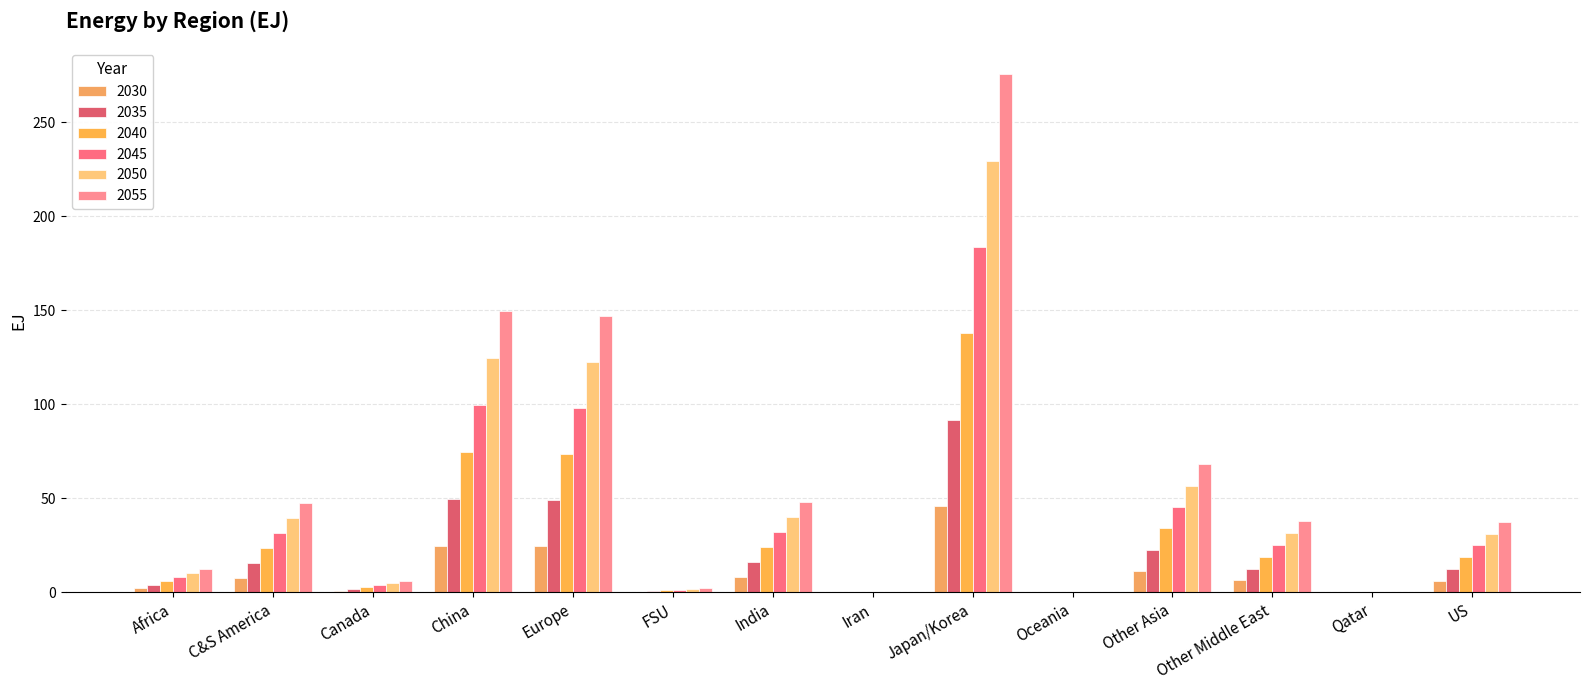

What is the sum of the 2035 values at FSU and Europe?

49.8